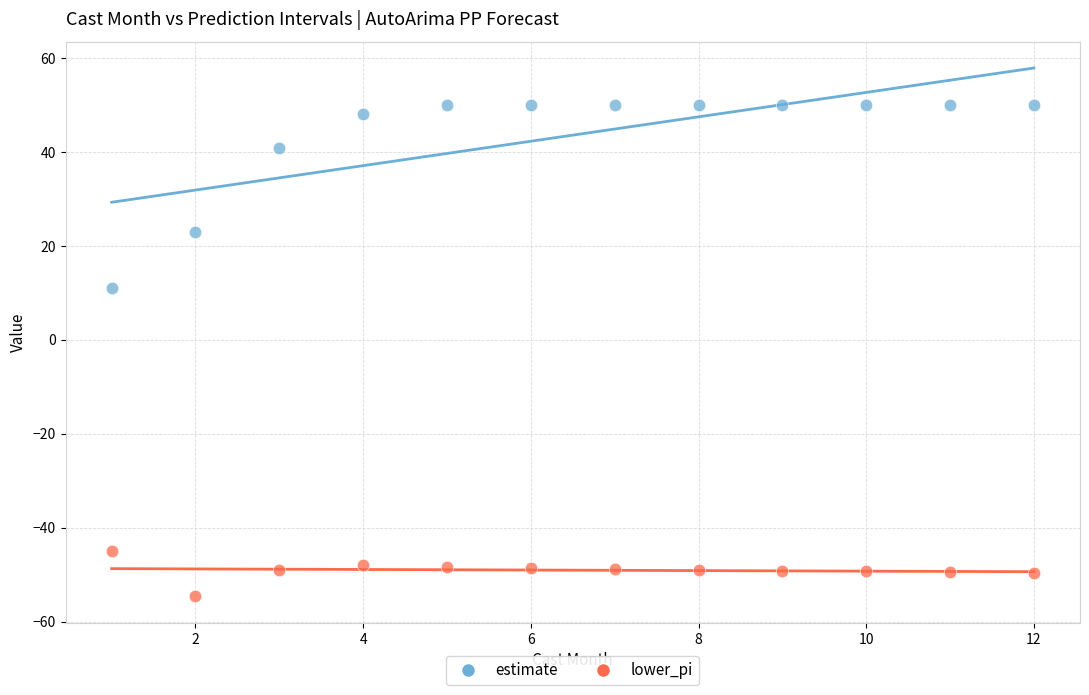

What are all the series names shown in the legend?

estimate, lower_pi